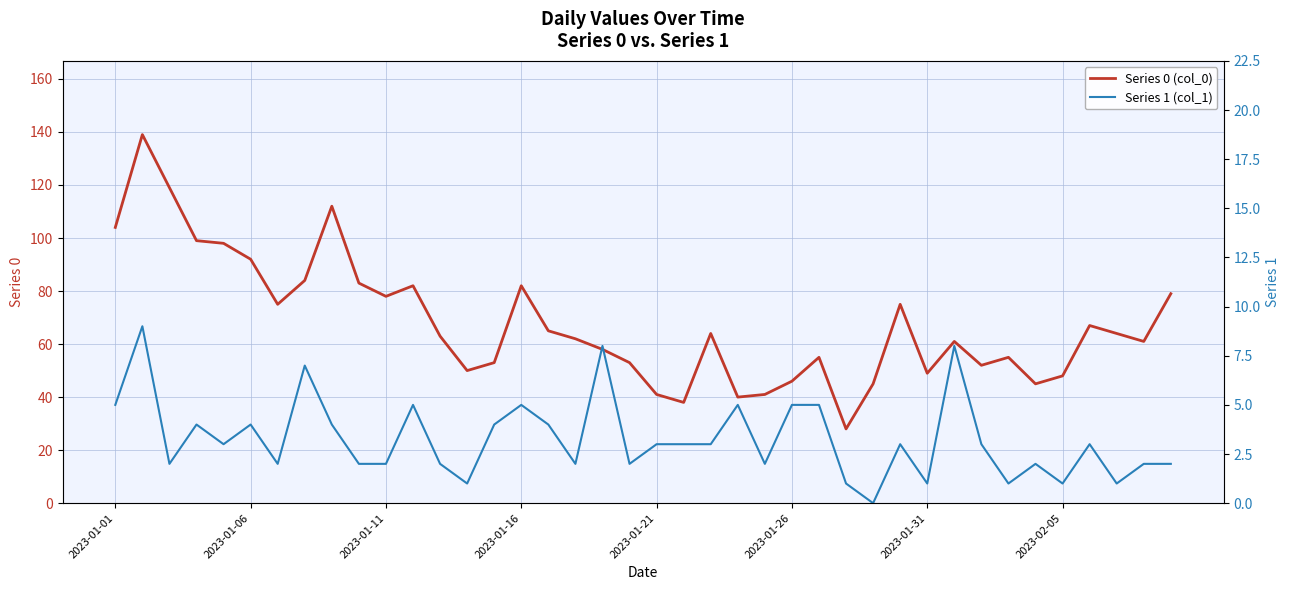

Is it true that Series 0 (col_0) equals 157 at 2023-01-06?

False